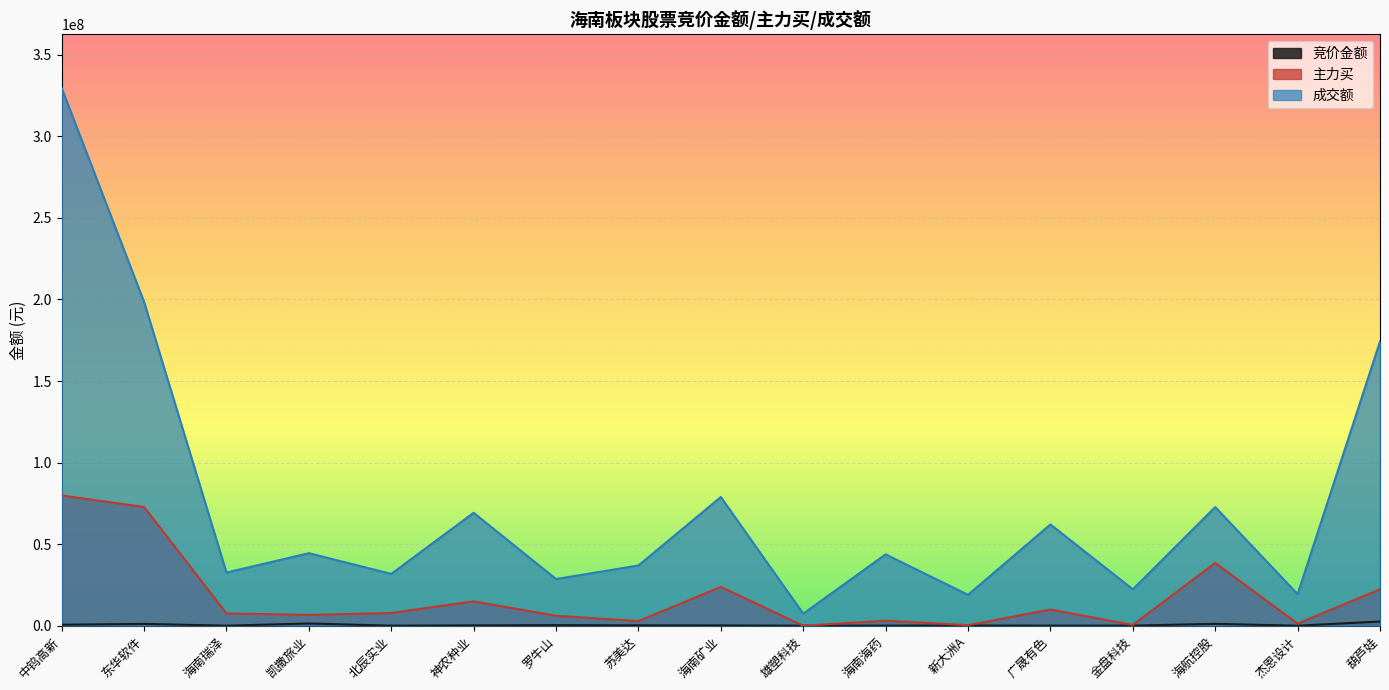

List the series in order of their peak value, lowest first.

竞价金额, 主力买, 成交额